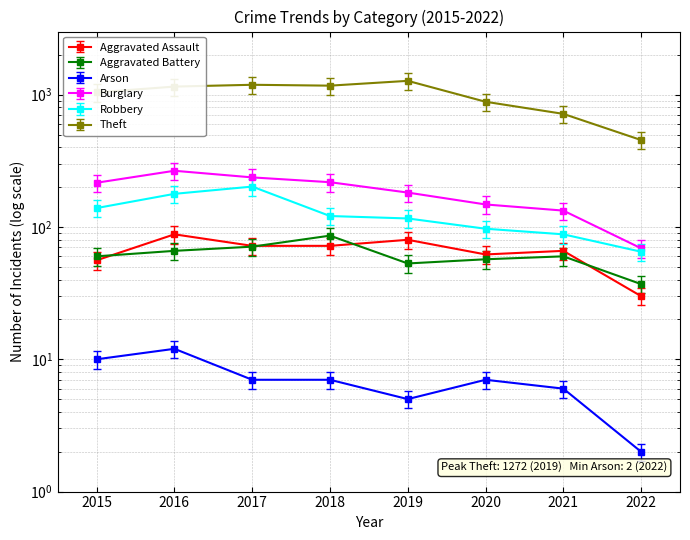

Which series has the widest spread of values?

Theft